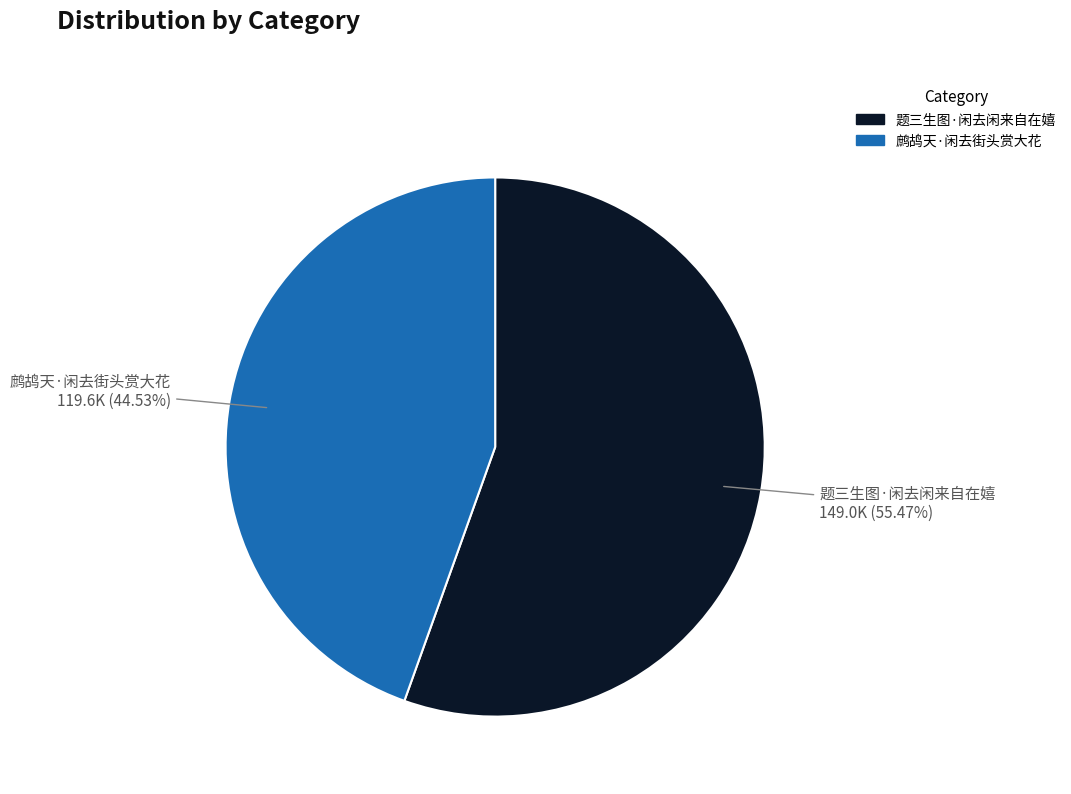

Between 鹧鸪天·闲去街头赏大花 and 题三生图·闲去闲来自在嬉, which is larger?

题三生图·闲去闲来自在嬉